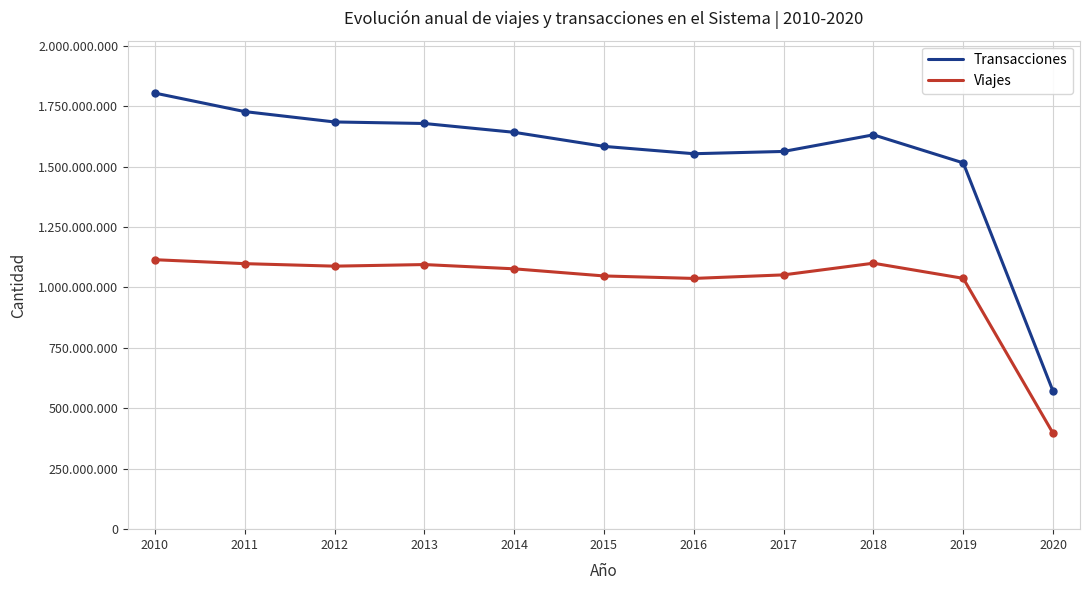

What are all the series names shown in the legend?

Transacciones, Viajes